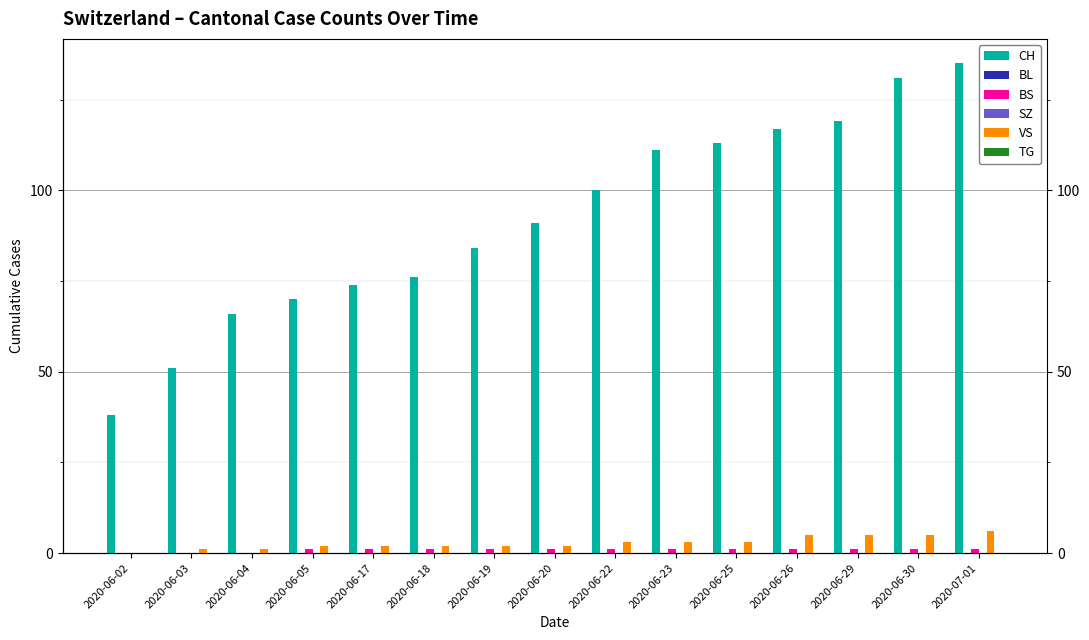

How many groups of bars are there?

15